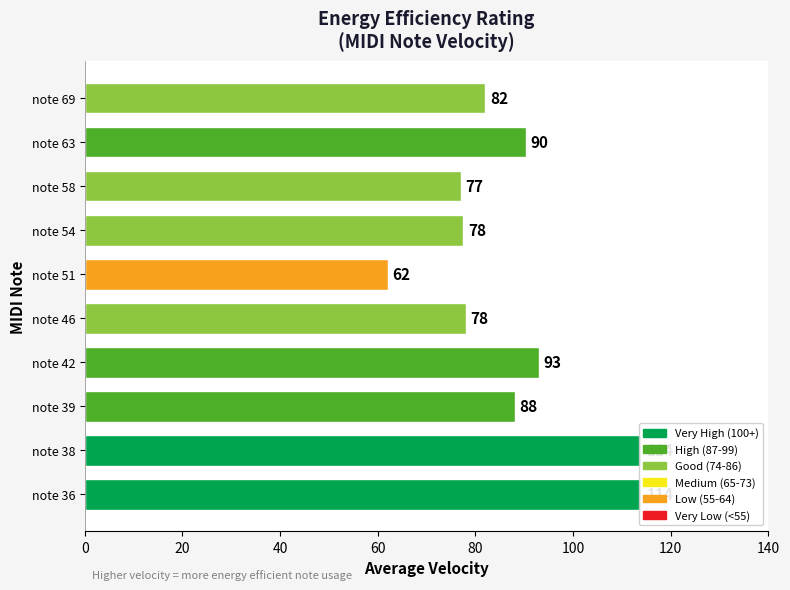

What is the greatest value displayed?

114.0